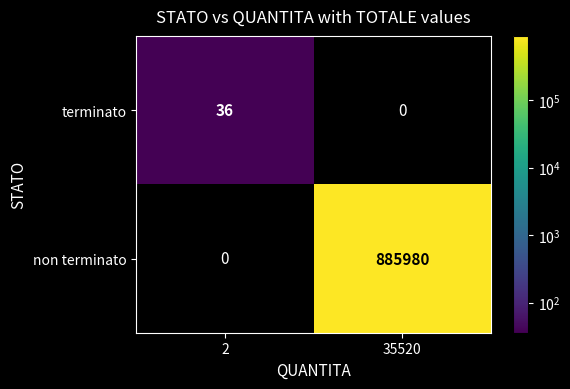

Count the number of data series in this chart.

2